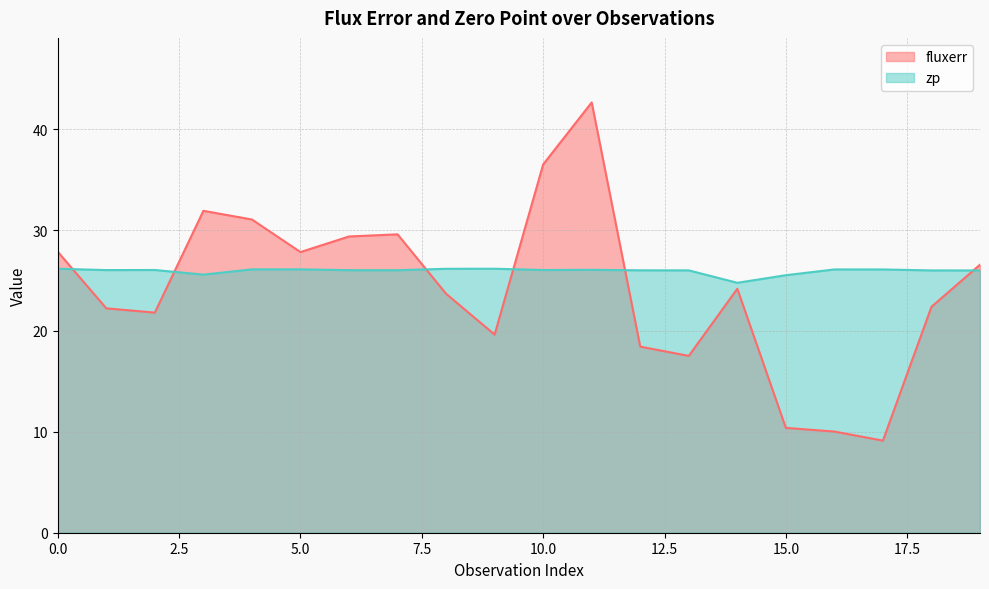

Which label corresponds to the largest value in the chart?

11